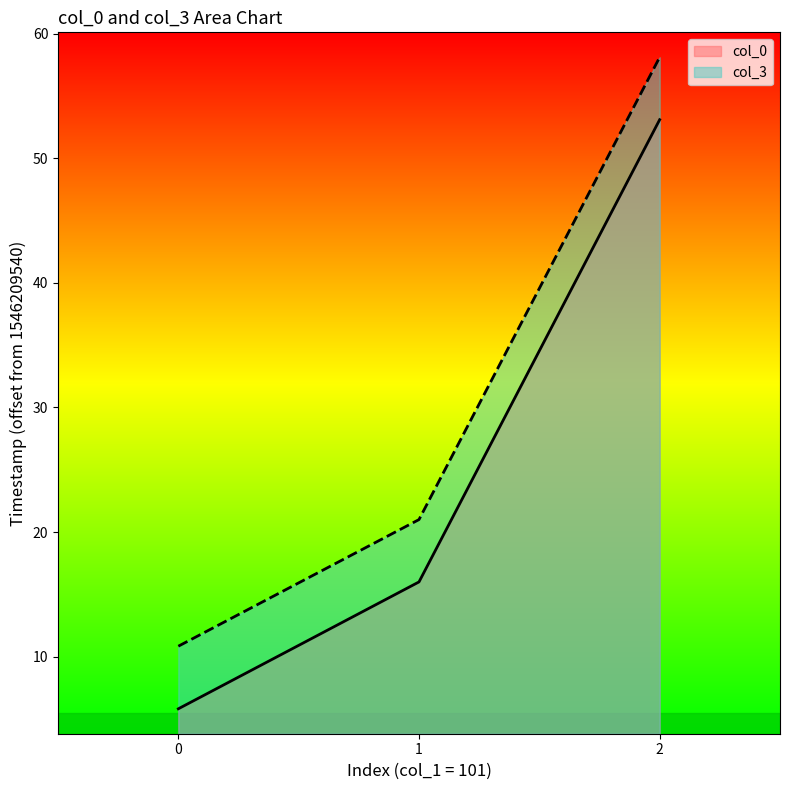

What is the difference between the highest and lowest values at 1?

5.0